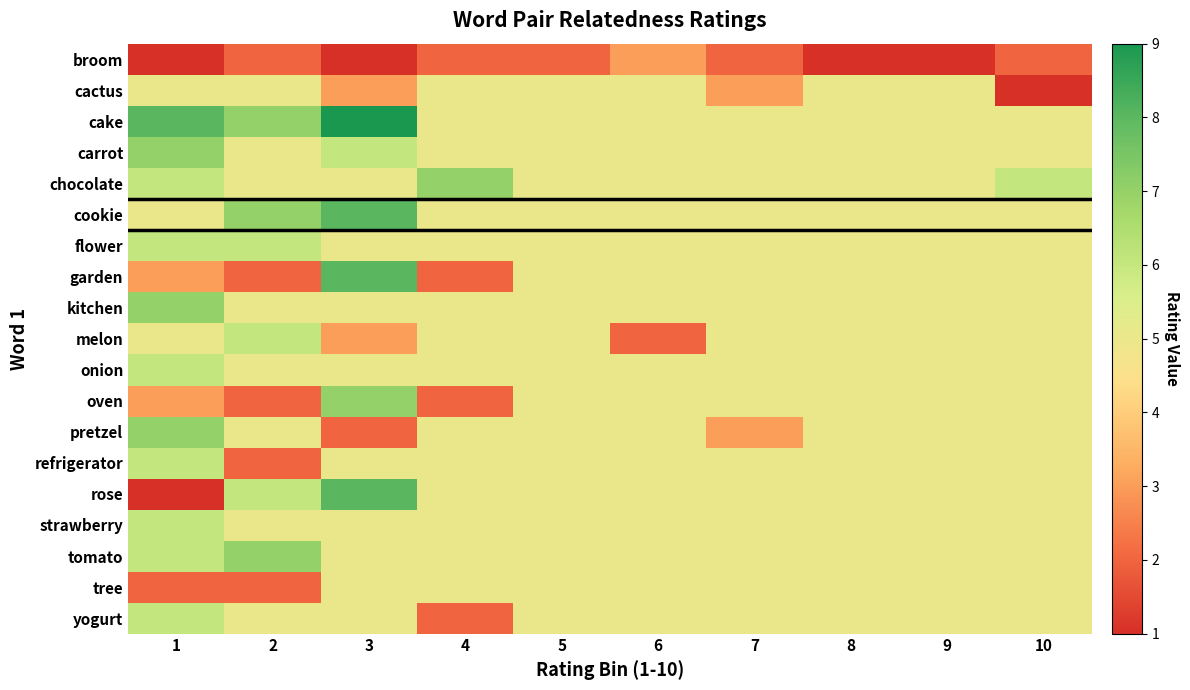

What is the total value across all series at 6?

90